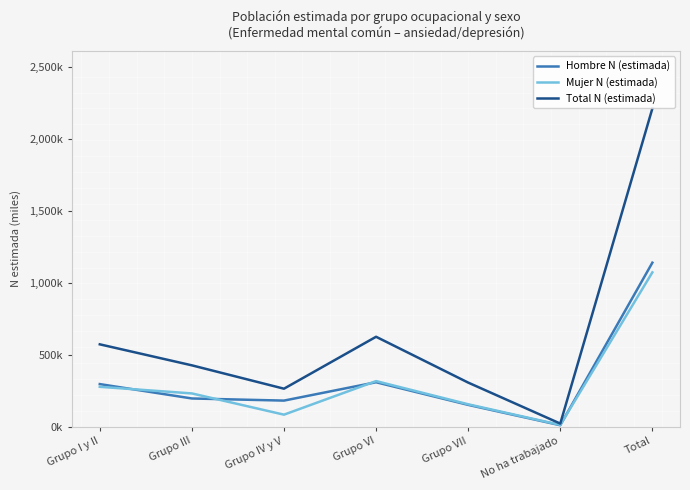

Where is the first local maximum for Mujer N (estimada)?

Grupo VI